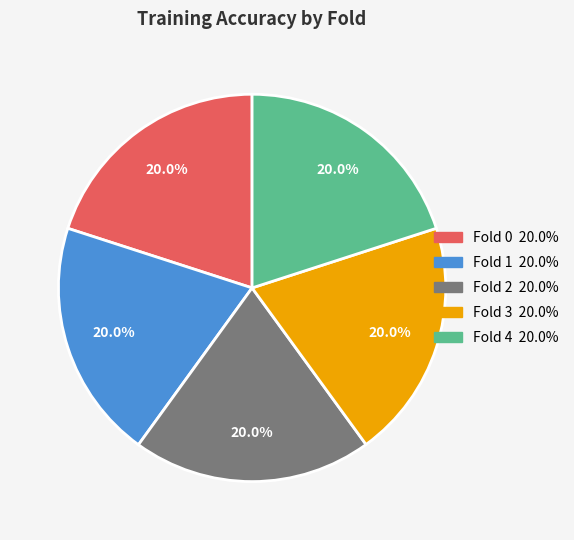

How many segments does this pie chart have?

5